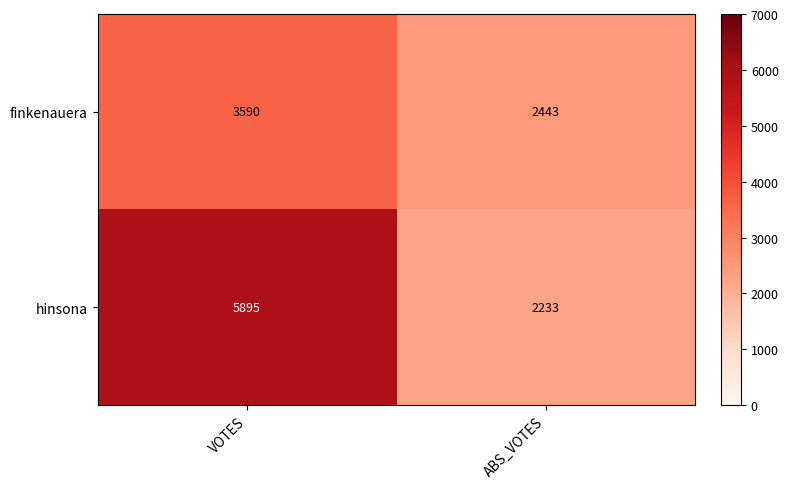

Rank the series by their maximum value, from highest to lowest.

hinsona, finkenauera